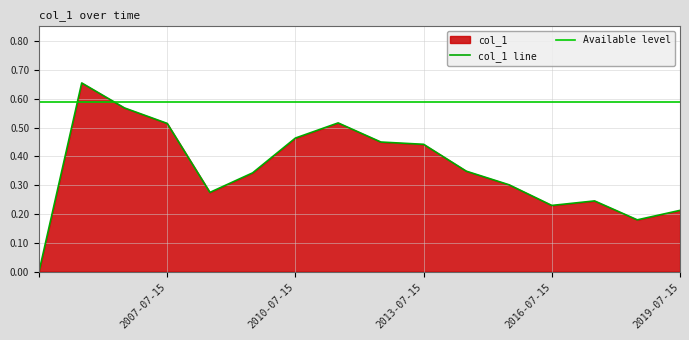

True or false: the data shows -0.3 at .

False